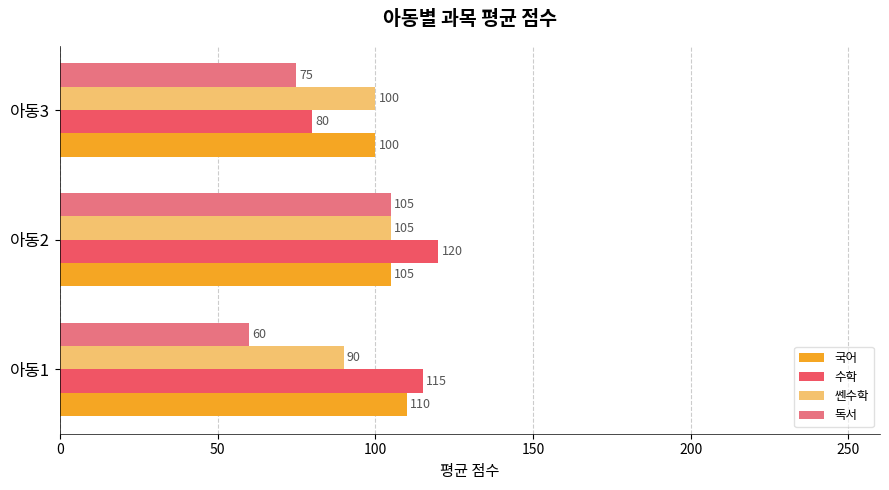

At how many categories does at least one series exceed 93?

3